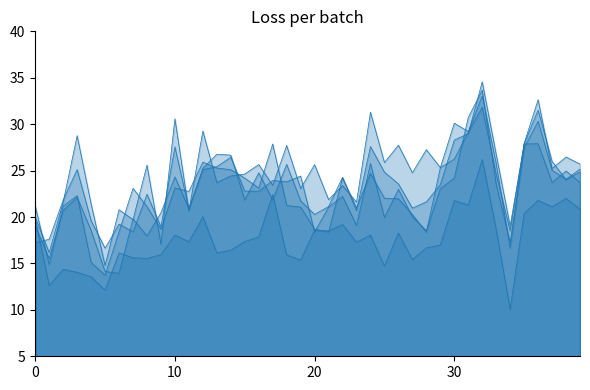

How many values in the 30 20 % series are below 25?

19